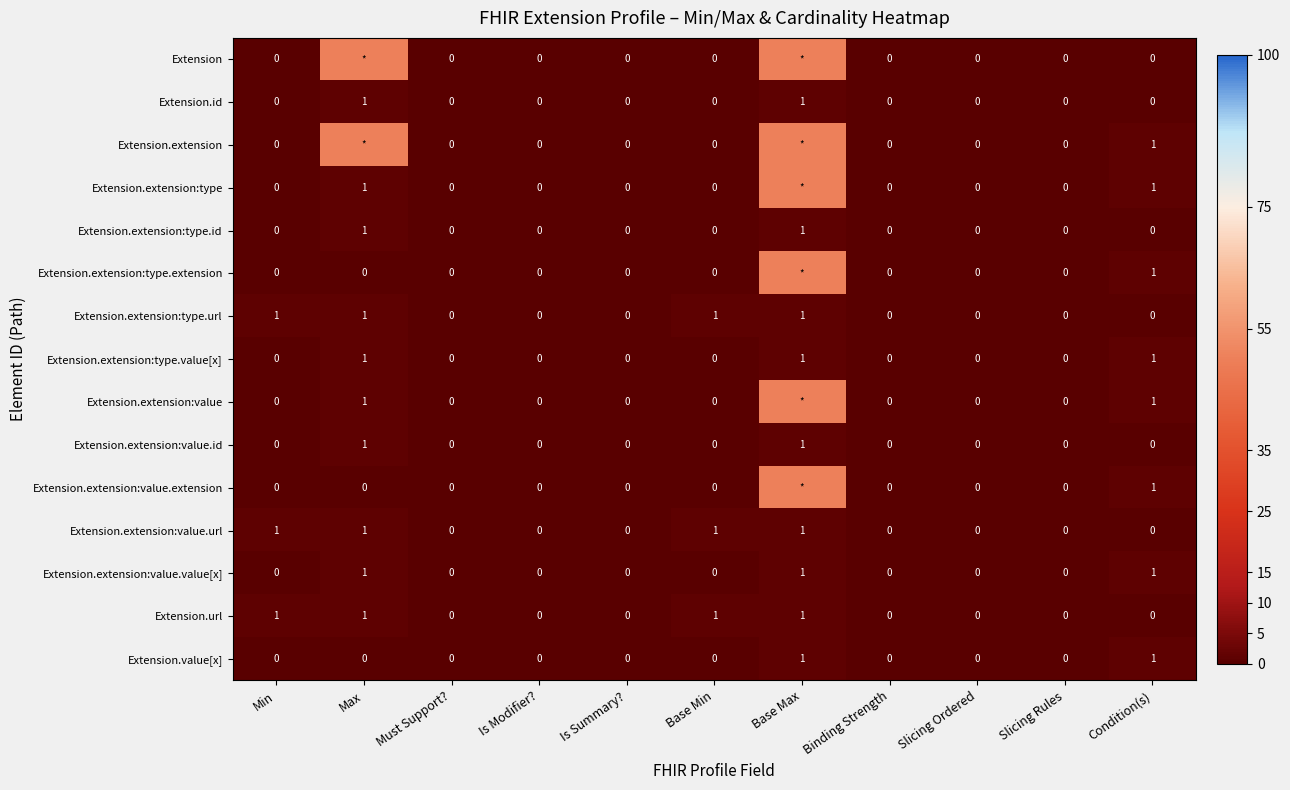

The value of Extension.extension:type.url at Min is 1. True or false?

True